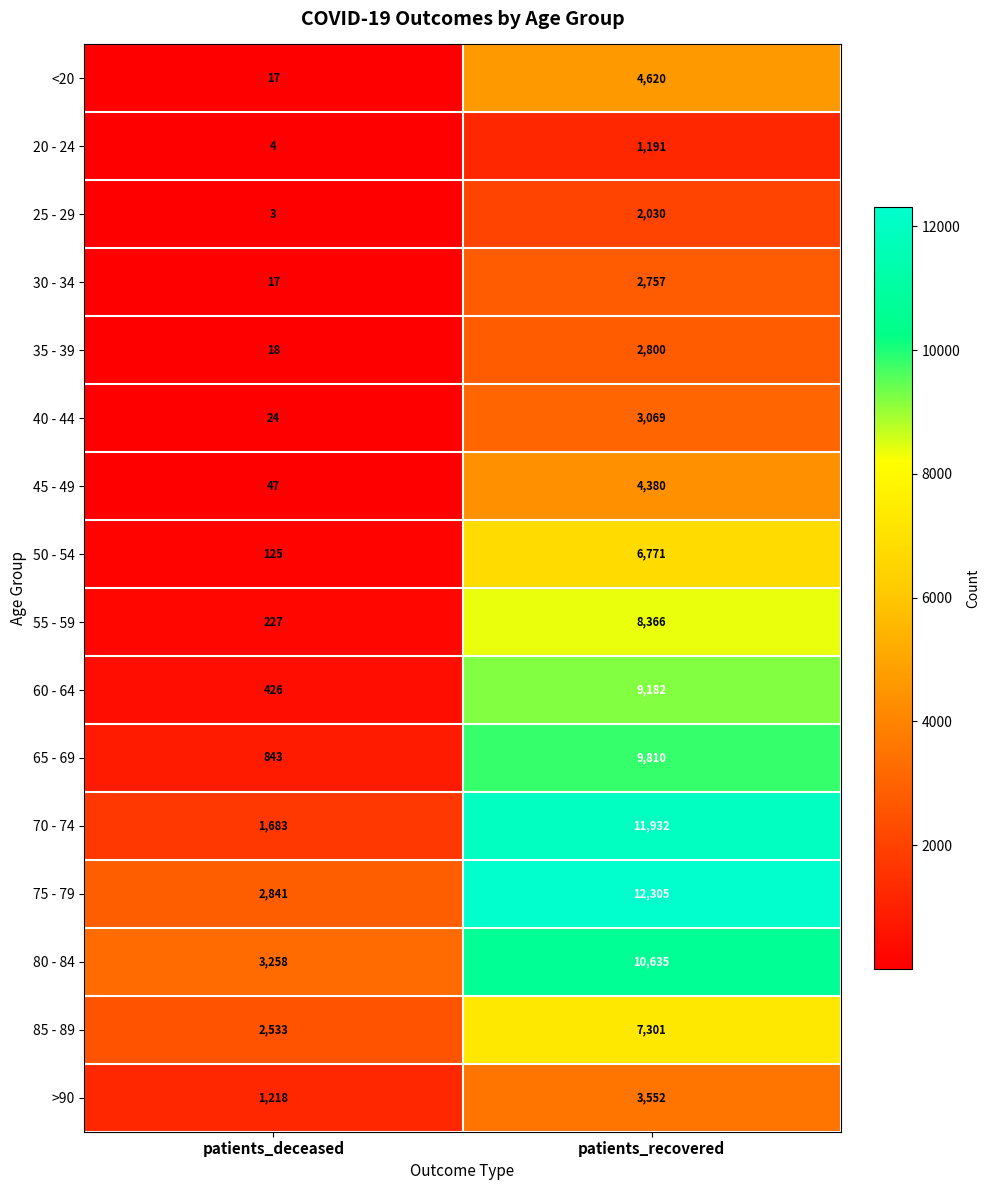

Which series has the largest total across all categories?

75 - 79